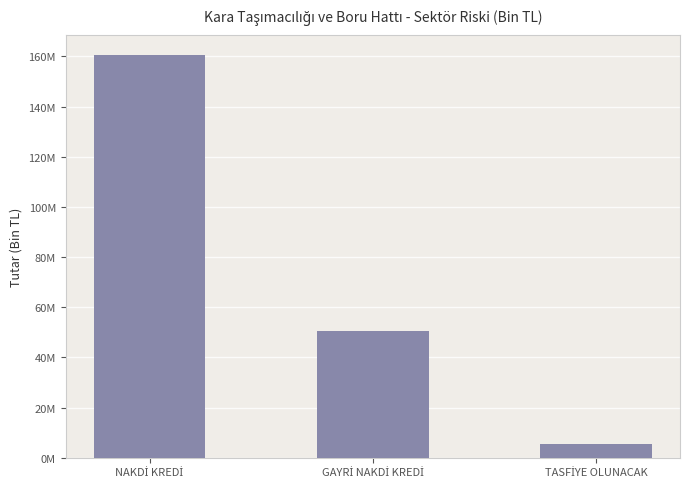

What is the greatest value displayed?

160641542.9